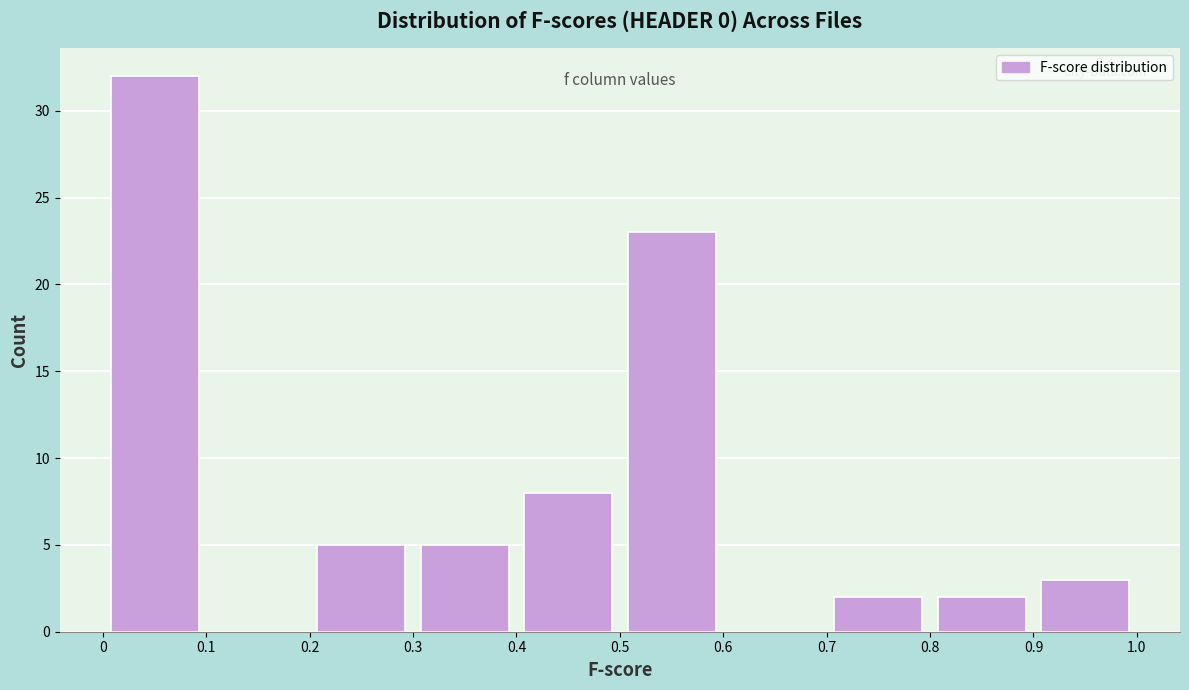

What is the height of the bar covering 0.5 to 0.6 on the x-axis? The values are not printed on the chart, so give them approximately, as read against the axis.

23